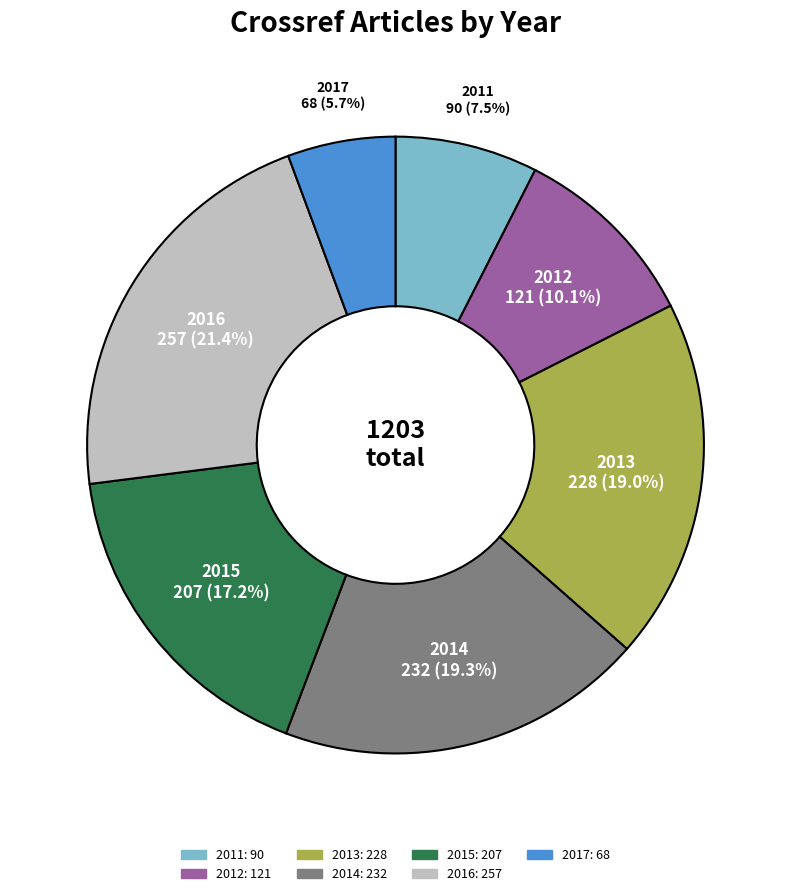

How many slices are in this pie chart?

7